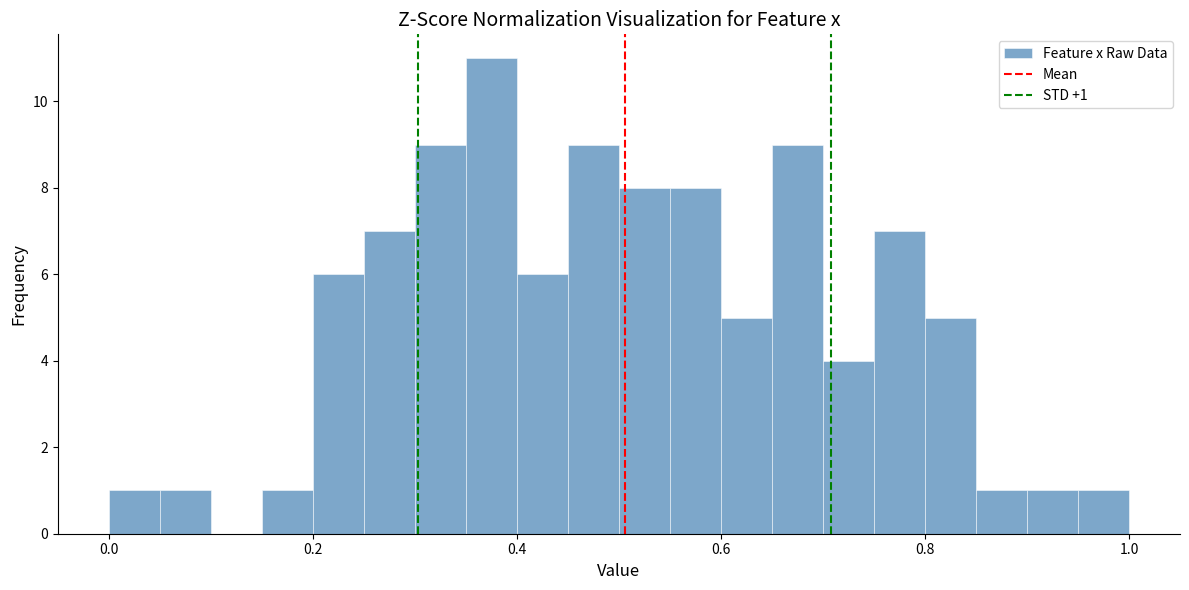

Around what value on the x-axis is the tallest bar? Give the approximate position of its centre, as read against the axis.

0.38